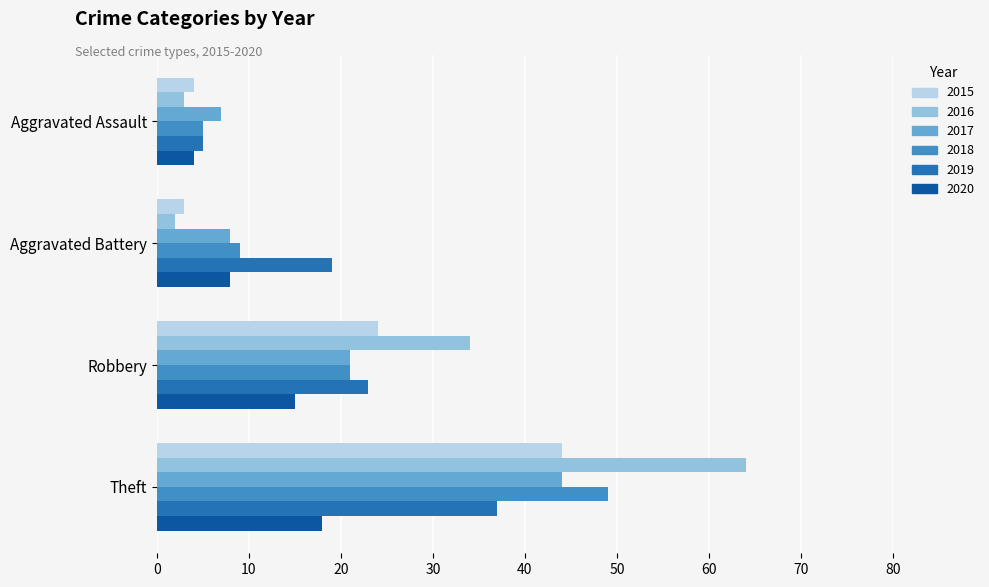

The value of 2015 at Robbery is 35. True or false?

False